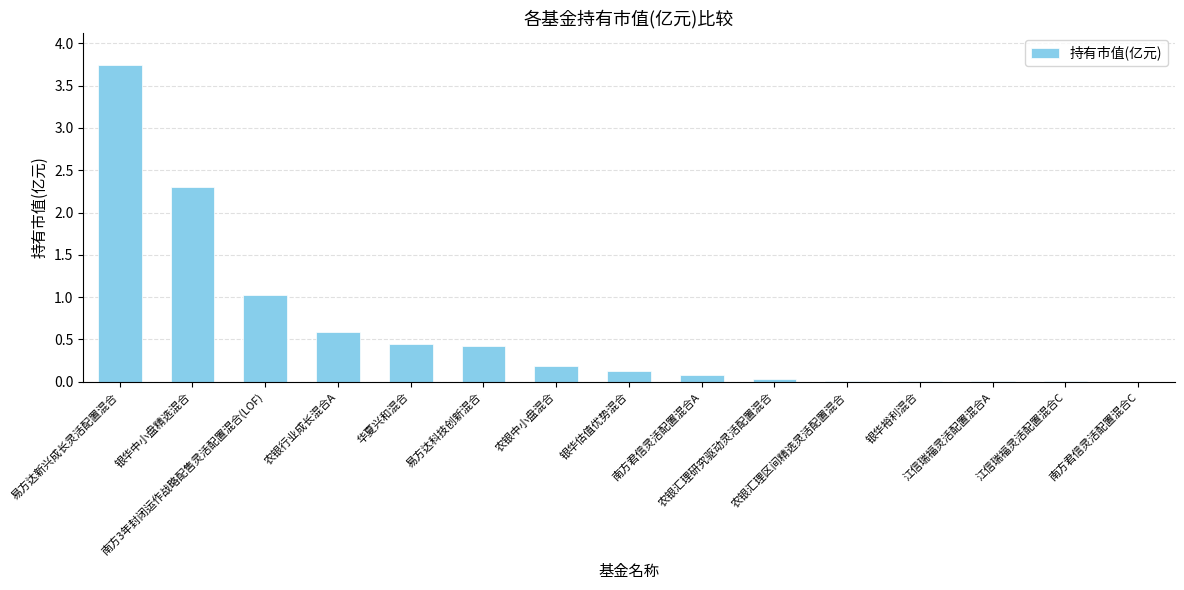

What is the sum of all values?

9.0